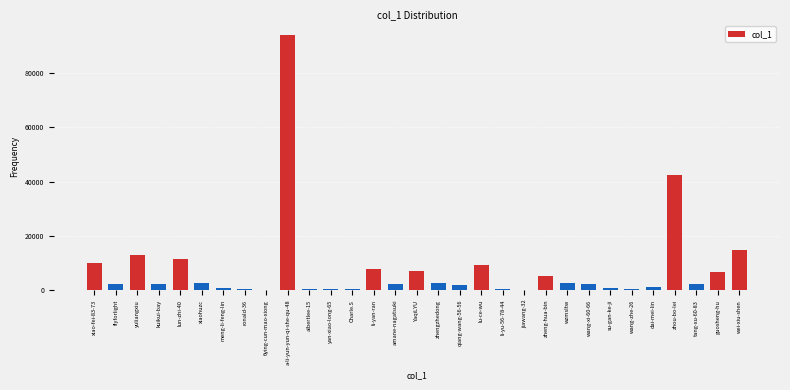

What is the maximum value shown in the chart?

94074